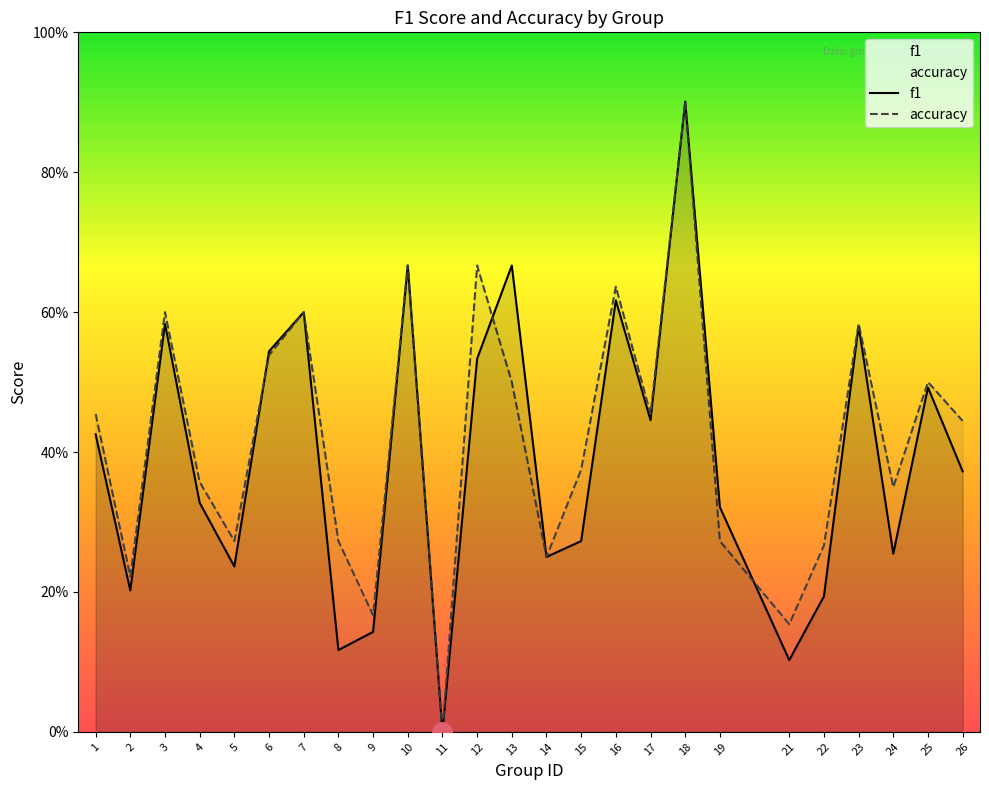

At which category is the sum across all series the highest?

18